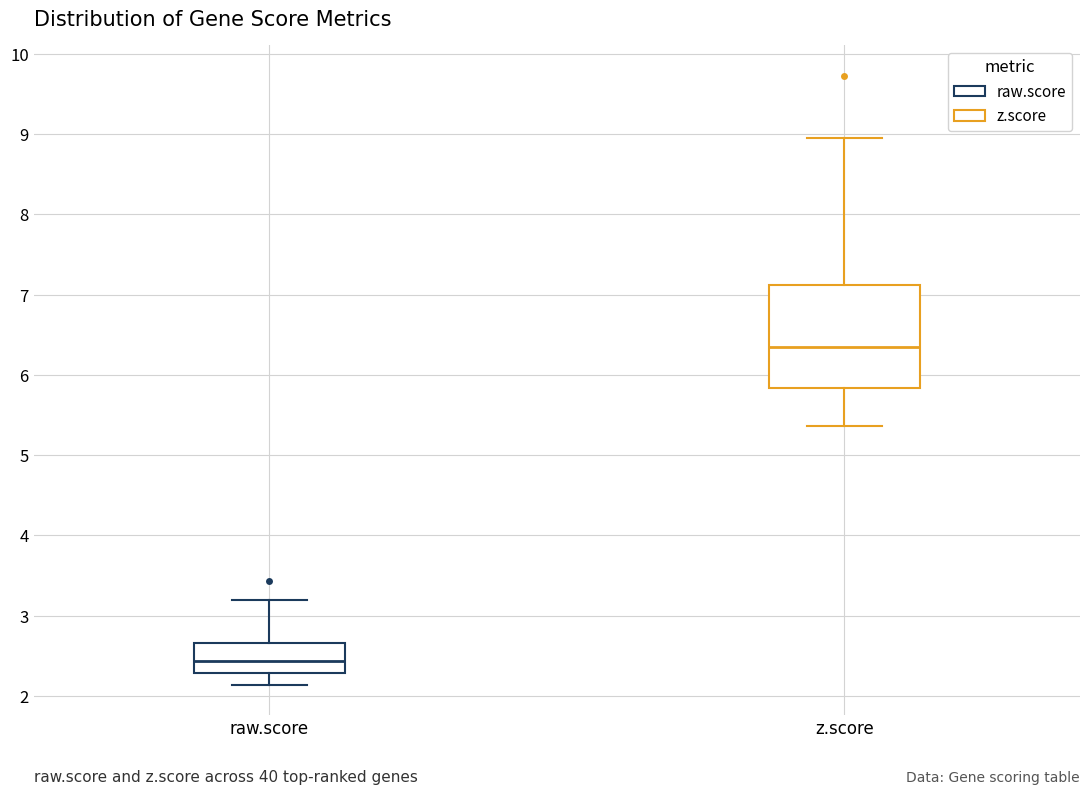

Reading left to right, read every box against the y-axis: the position of its median line, the range the box covers, and the ends of its whiskers. The values are not printed on the chart, so give them approximately, as read against the axis.

raw.score: median 2.4, box 2.3 to 2.7, whiskers 2.1 to 3.2
z.score: median 6.3, box 5.8 to 7.1, whiskers 5.4 to 8.9